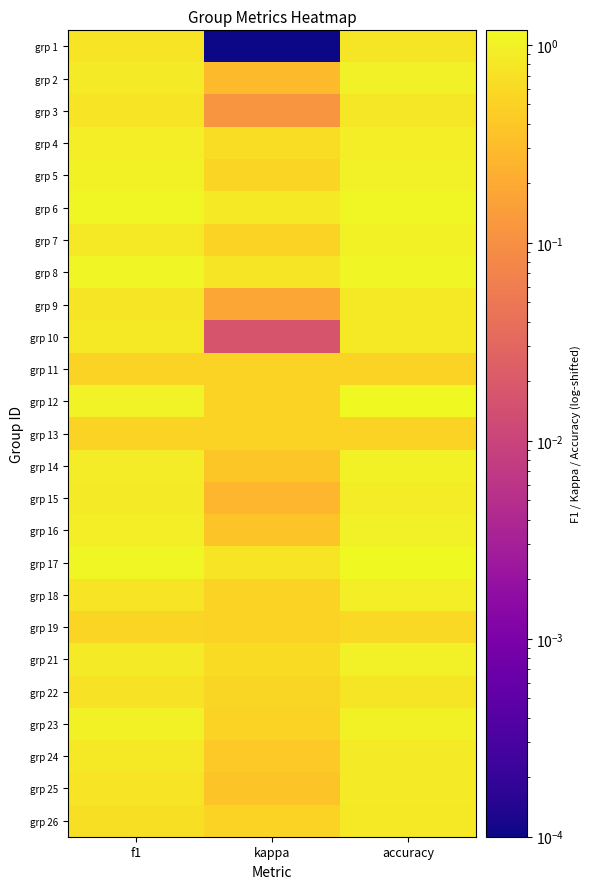

Reading left to right, what are all the values shown in this chart?

grp 1: f1=0.8	kappa=0.0	accuracy=0.8
grp 2: f1=0.9	kappa=0.3	accuracy=1.0
grp 3: f1=0.7	kappa=0.1	accuracy=0.8
grp 4: f1=0.9	kappa=0.7	accuracy=0.9
grp 5: f1=1.0	kappa=0.5	accuracy=1.0
grp 6: f1=1.1	kappa=0.8	accuracy=1.1
grp 7: f1=0.9	kappa=0.5	accuracy=1.0
grp 8: f1=1.1	kappa=0.8	accuracy=1.1
grp 9: f1=0.8	kappa=0.2	accuracy=0.9
grp 10: f1=0.9	kappa=0.0	accuracy=0.9
grp 11: f1=0.5	kappa=0.5	accuracy=0.5
grp 12: f1=1.1	kappa=0.5	accuracy=1.2
grp 13: f1=0.5	kappa=0.5	accuracy=0.5
grp 14: f1=0.9	kappa=0.4	accuracy=1.0
grp 15: f1=0.9	kappa=0.3	accuracy=0.9
grp 16: f1=0.9	kappa=0.4	accuracy=1.0
grp 17: f1=1.1	kappa=0.8	accuracy=1.2
grp 18: f1=0.7	kappa=0.5	accuracy=0.9
grp 19: f1=0.5	kappa=0.5	accuracy=0.6
grp 21: f1=0.9	kappa=0.6	accuracy=1.0
grp 22: f1=0.7	kappa=0.6	accuracy=0.8
grp 23: f1=1.0	kappa=0.5	accuracy=1.0
grp 24: f1=0.8	kappa=0.4	accuracy=0.9
grp 25: f1=0.7	kappa=0.4	accuracy=0.9
grp 26: f1=0.7	kappa=0.5	accuracy=0.9